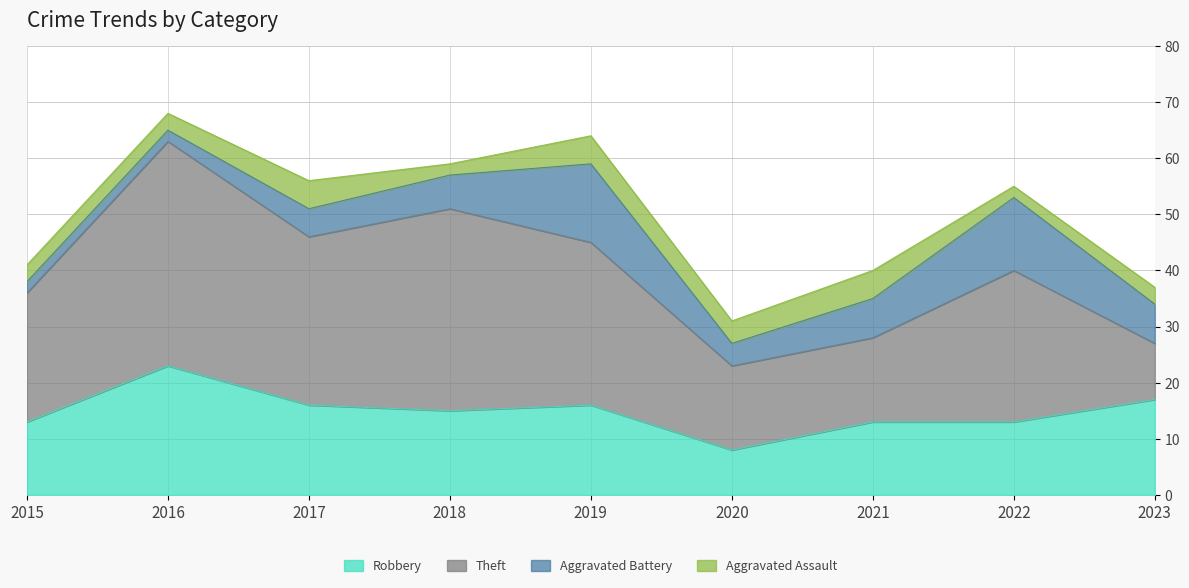

Where is Theft nearest to the value 25?

2015